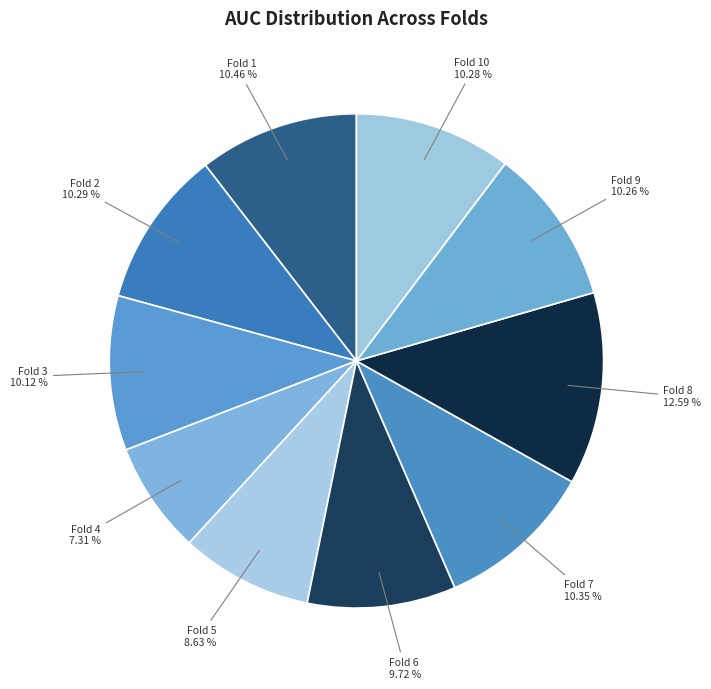

How many slices are in this pie chart?

10